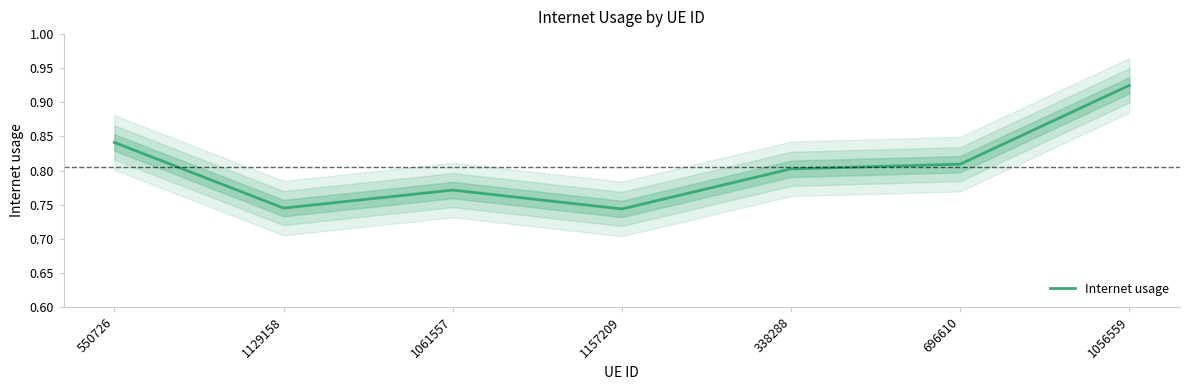

True or false: the data shows 0.8 at 338288.

True